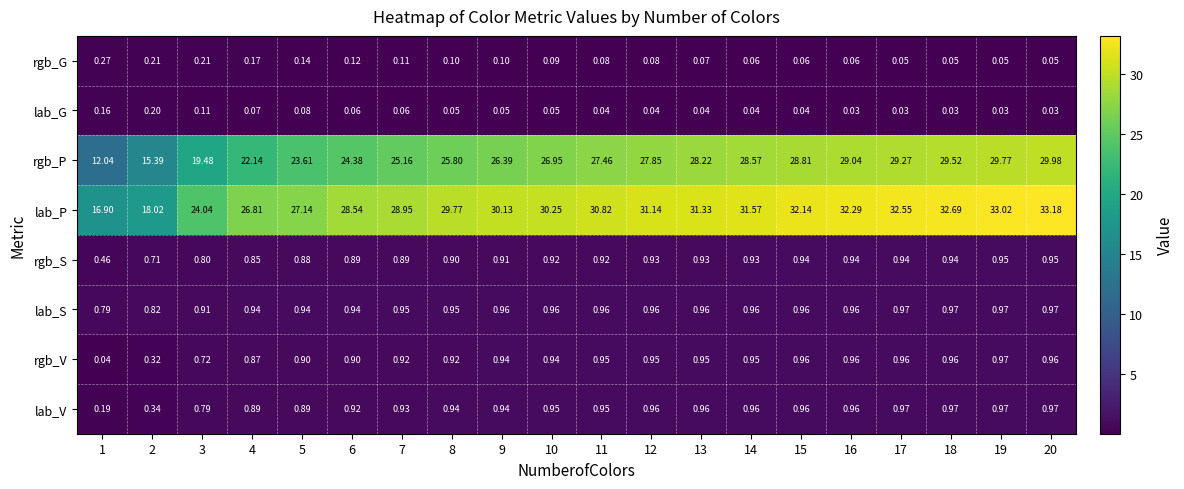

Which series has the largest range (max minus min)?

rgb_P